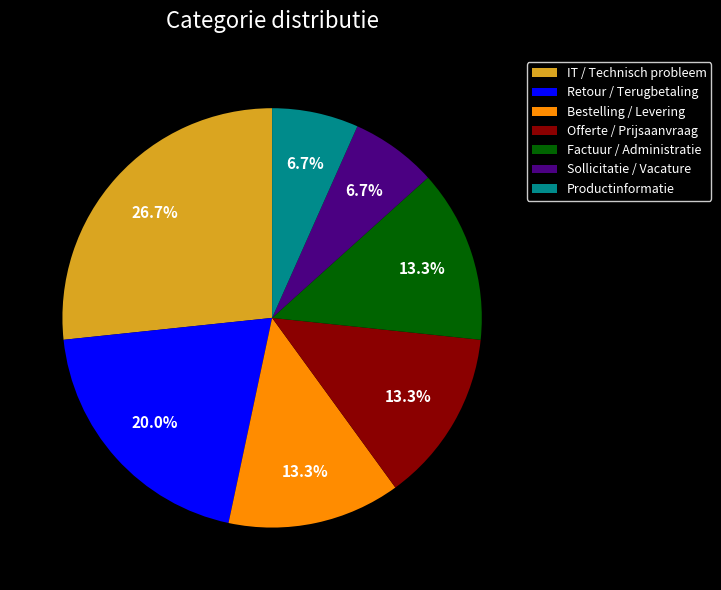

Which slice is the largest?

IT / Technisch probleem